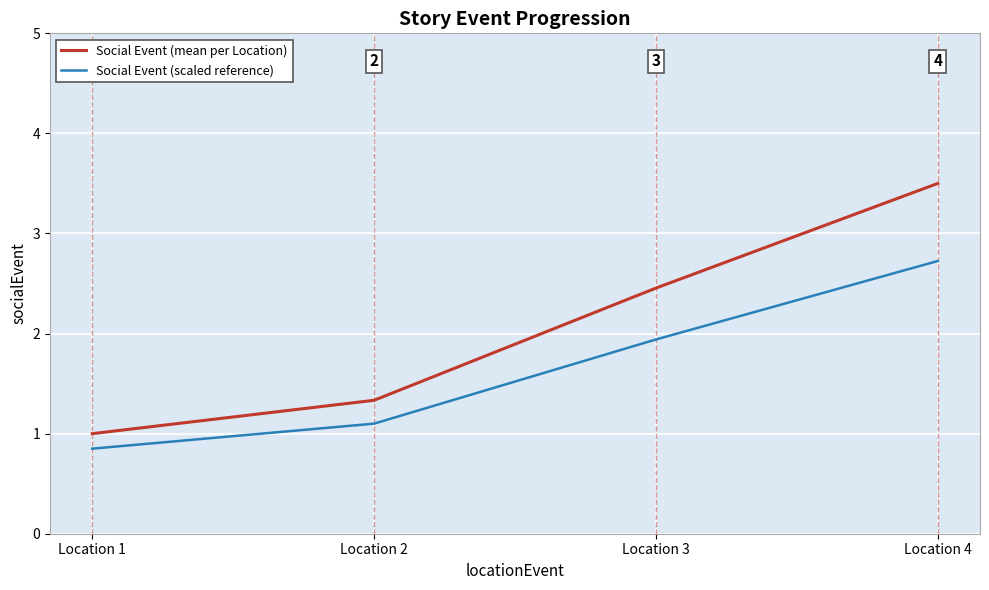

What is the maximum value shown in the chart?

3.5